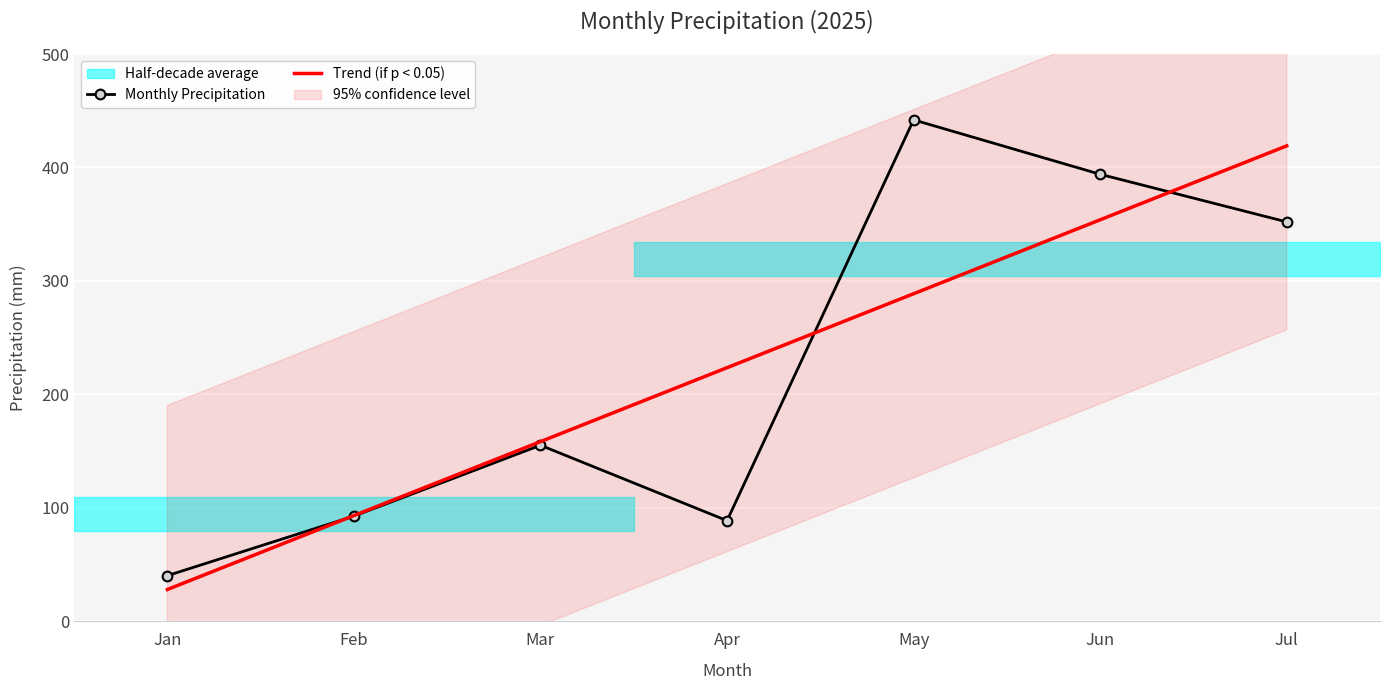

Which category has the highest value across all series?

May